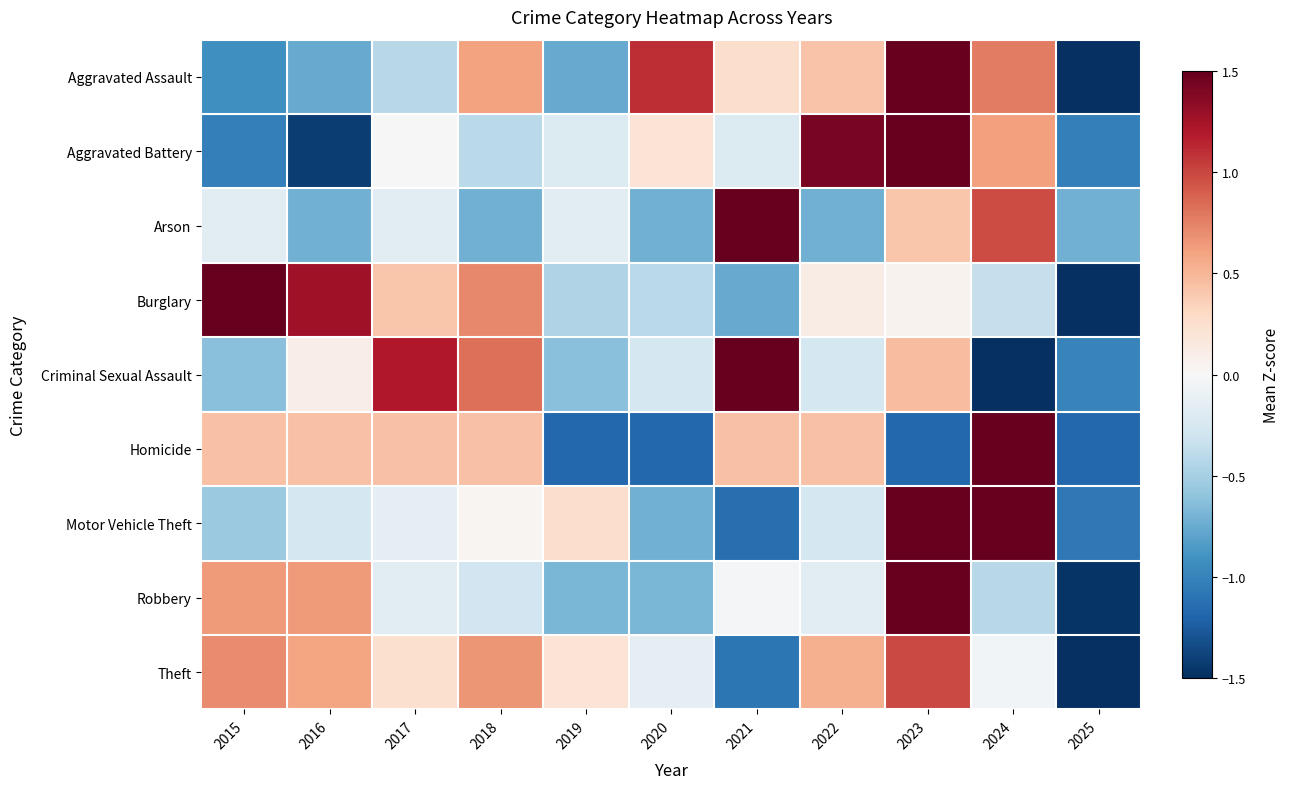

At 2022, list the series in order from largest to smallest.

Aggravated Battery, Theft, Homicide, Aggravated Assault, Burglary, Robbery, Motor Vehicle Theft, Criminal Sexual Assault, Arson